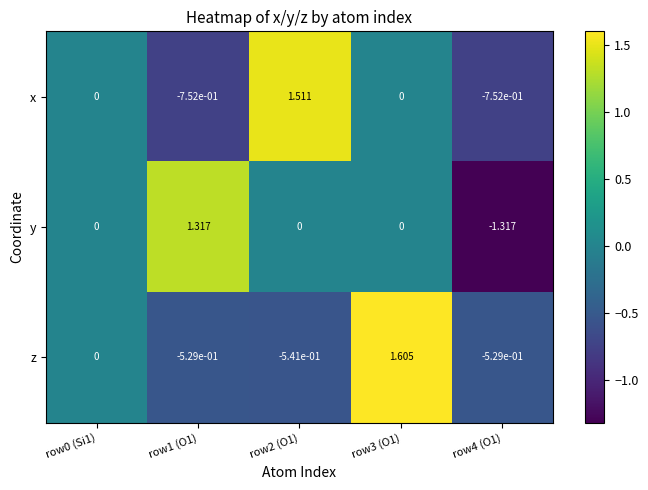

Between row0 (Si1) and row3 (O1), which series saw the biggest shift?

z